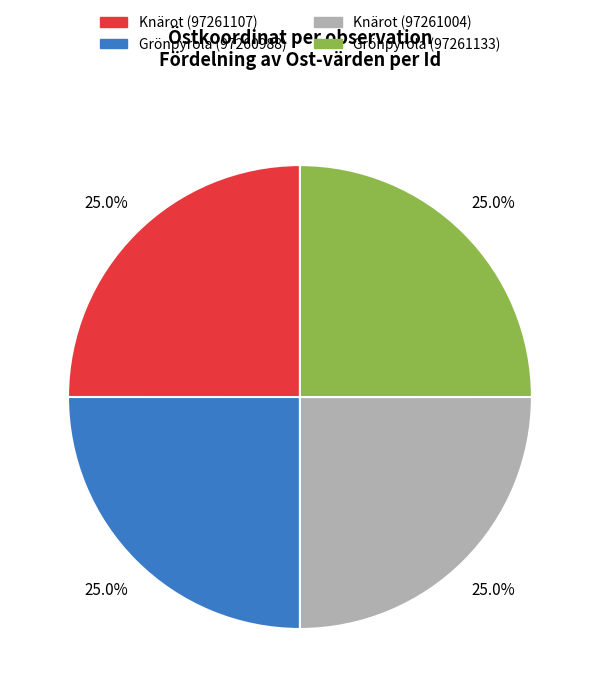

What percentage do Knärot (97261004) and Grönpyrola (97261133) together represent?

50.0%